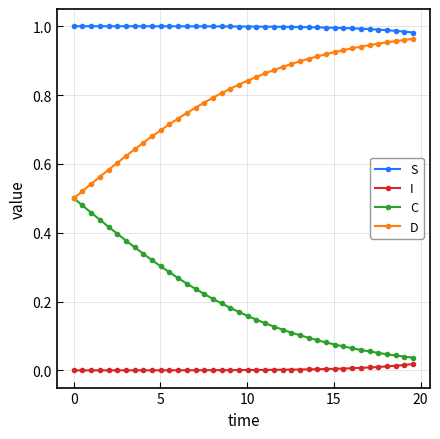

Which series has the largest total across all categories?

S